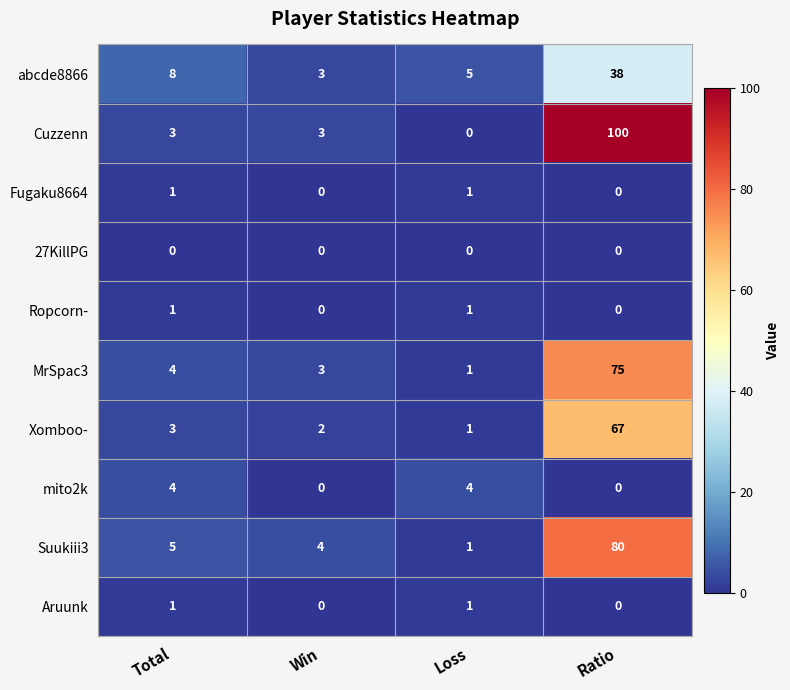

Rank the categories by Xomboo- value from highest to lowest.

Ratio, Total, Win, Loss